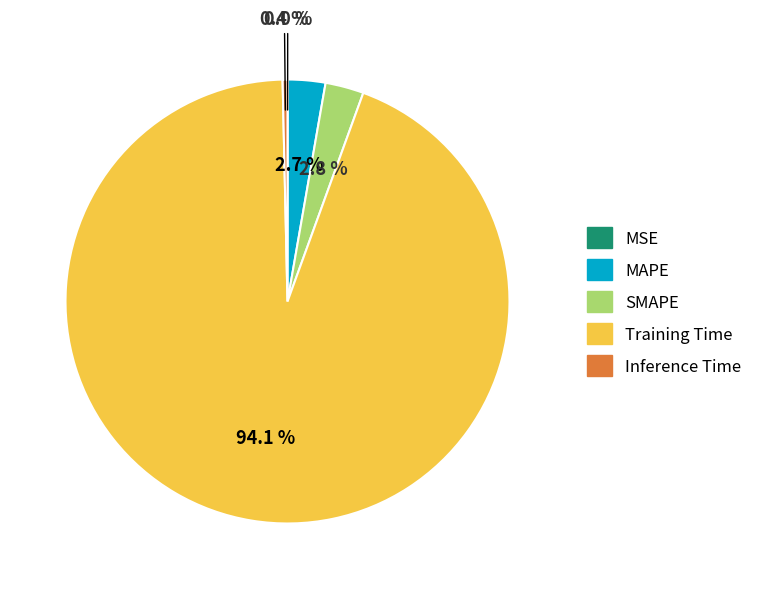

True or false: MAPE accounts for 3% of the total.

True